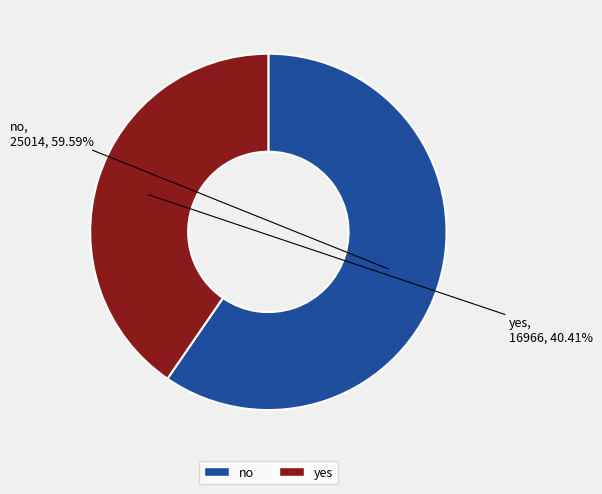

True or false: no accounts for 60% of the total.

True